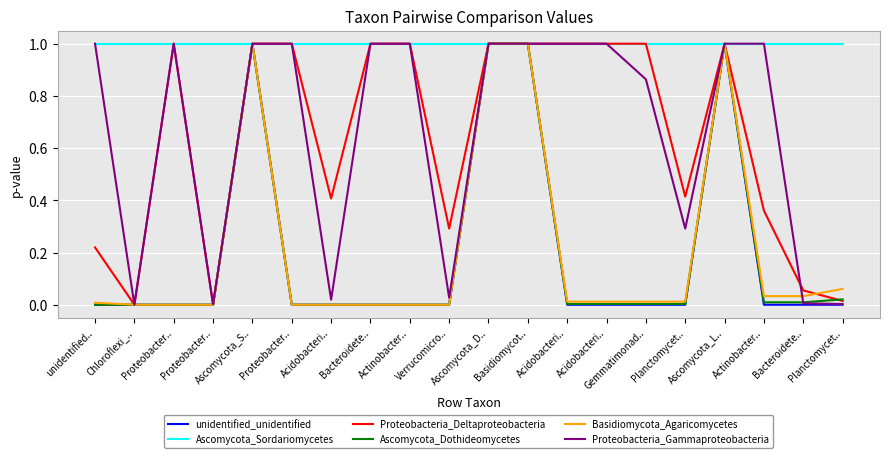

Is it true that Proteobacteria_Gammaproteobacteria equals 0.0 at Verrucomicro..?

False